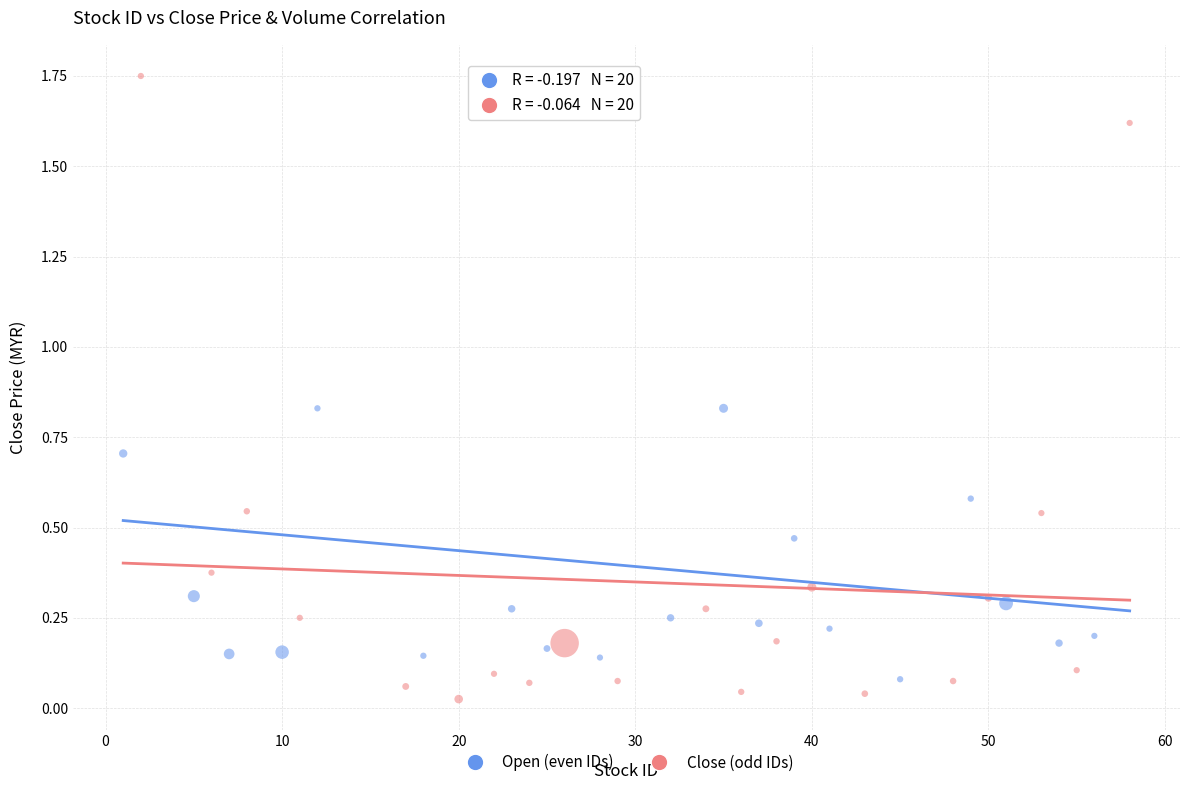

Which series contains the lowest Y value?

Close (odd IDs)